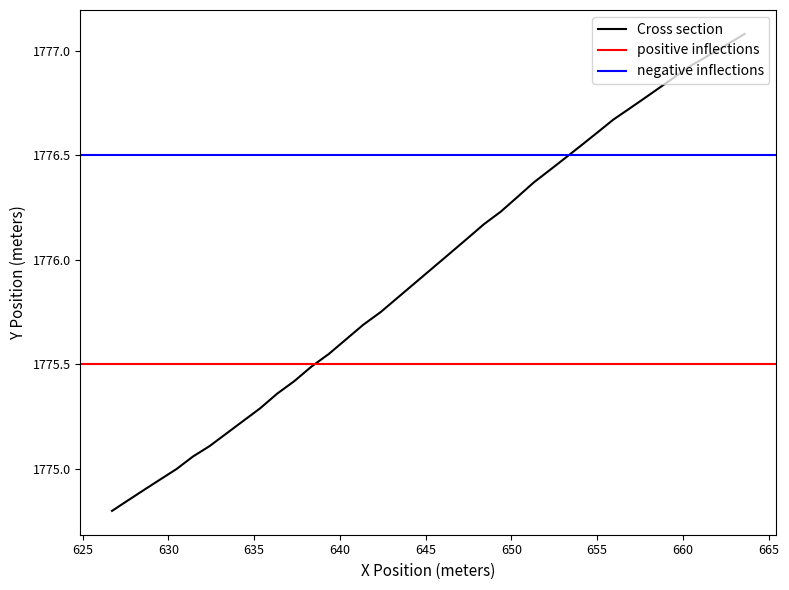

The value at 21 is 2804.6. True or false?

False